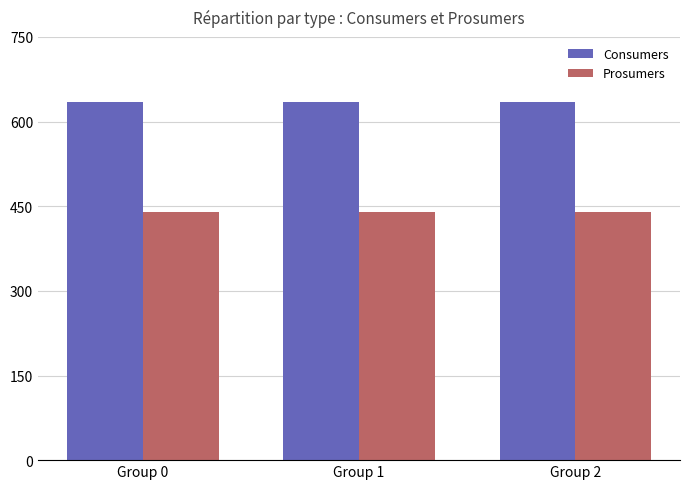

List the series in order of their overall mean, highest first.

Consumers, Prosumers